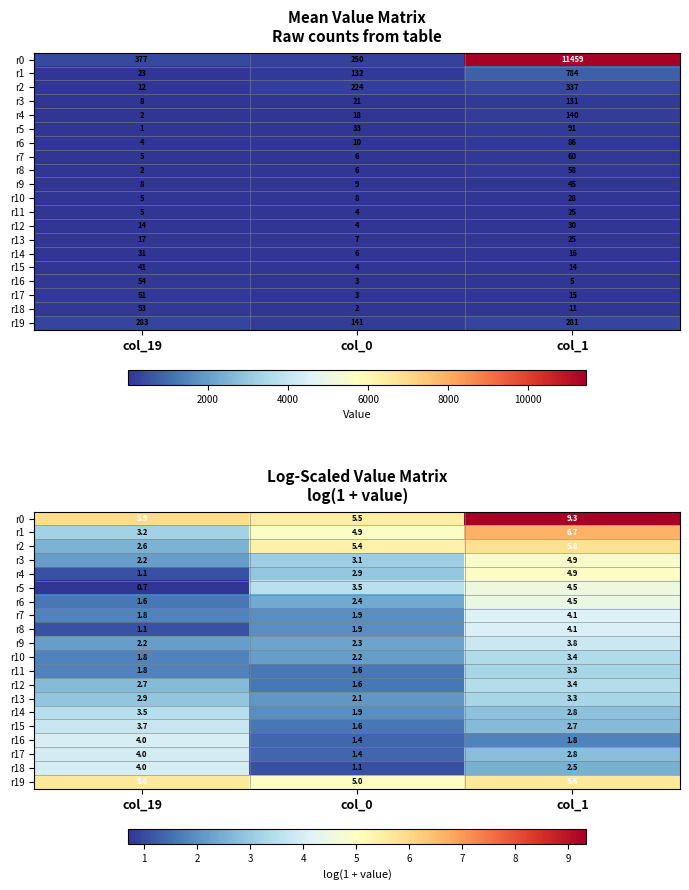

How many r2 values are between 2 and 5?

1